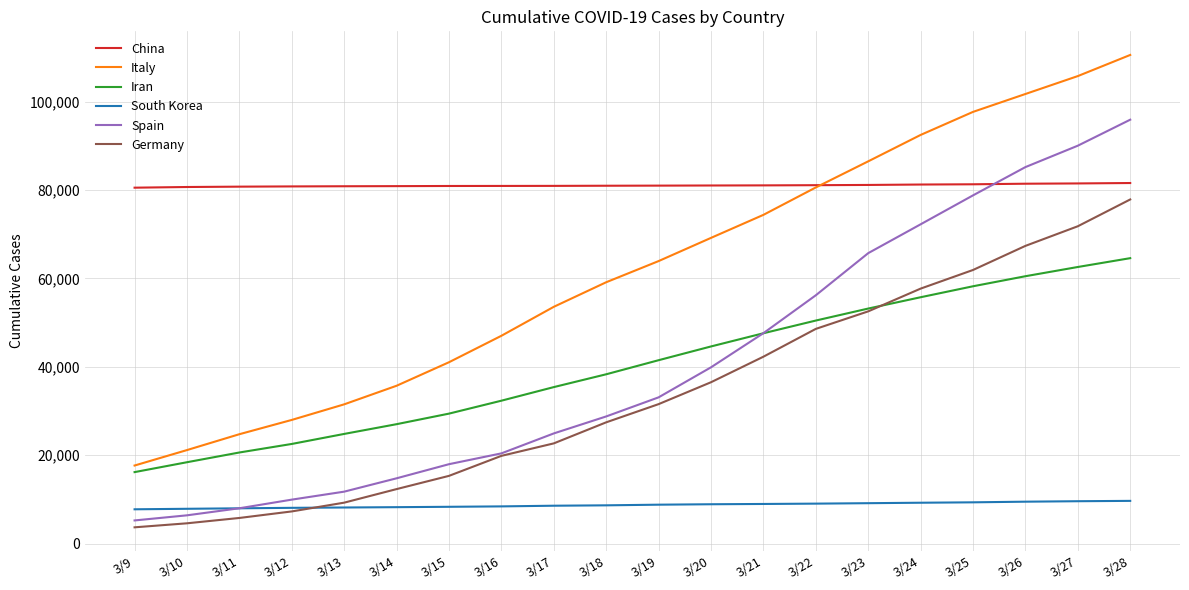

Rank the series at 3/27 from lowest to highest value.

South Korea, Iran, Germany, China, Spain, Italy